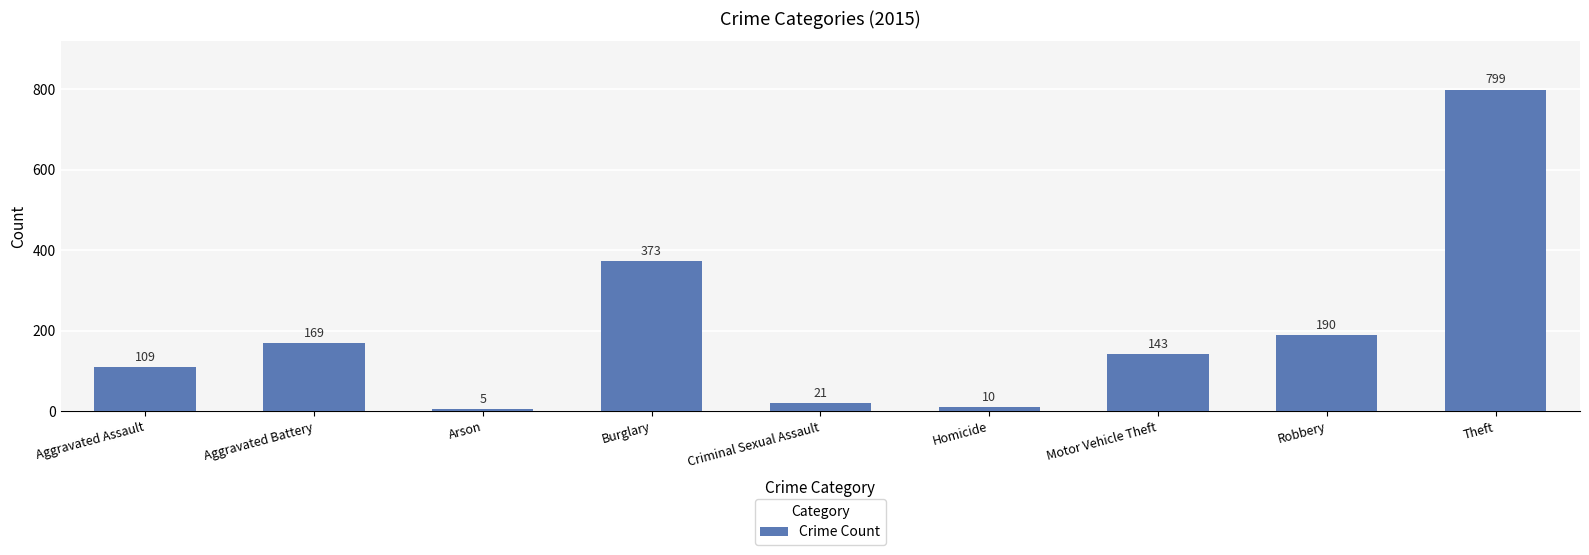

How many bars are there in total?

9